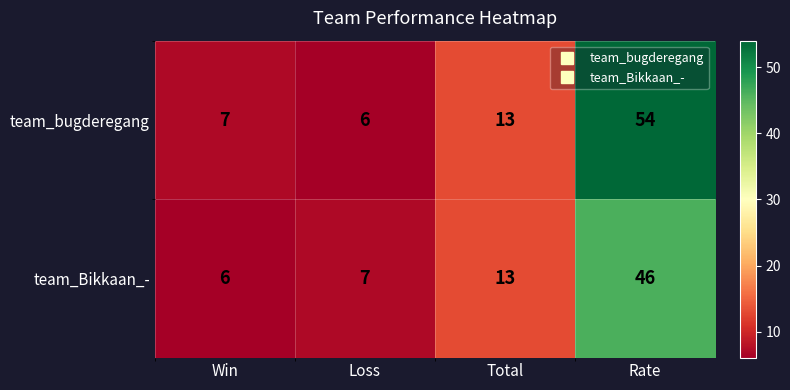

Which series has the largest range (max minus min)?

team_bugderegang